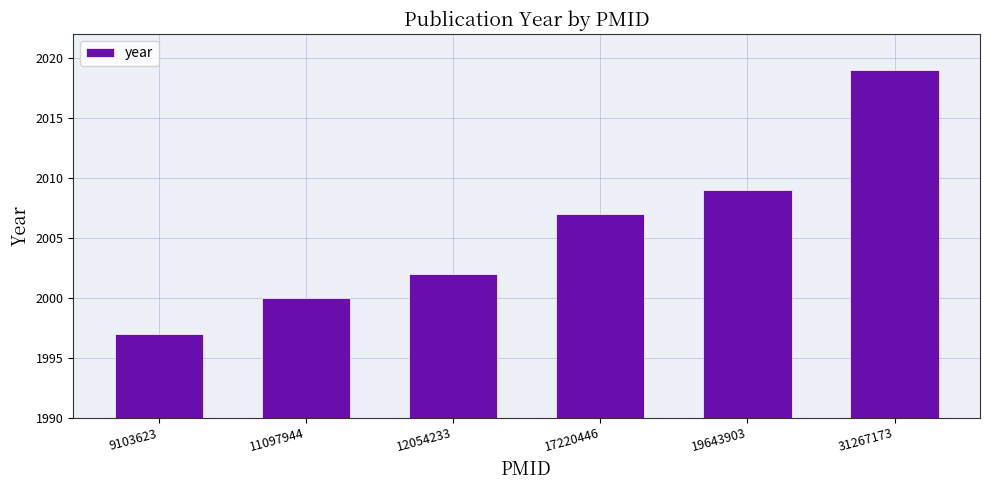

Which label corresponds to the largest value in the chart?

31267173